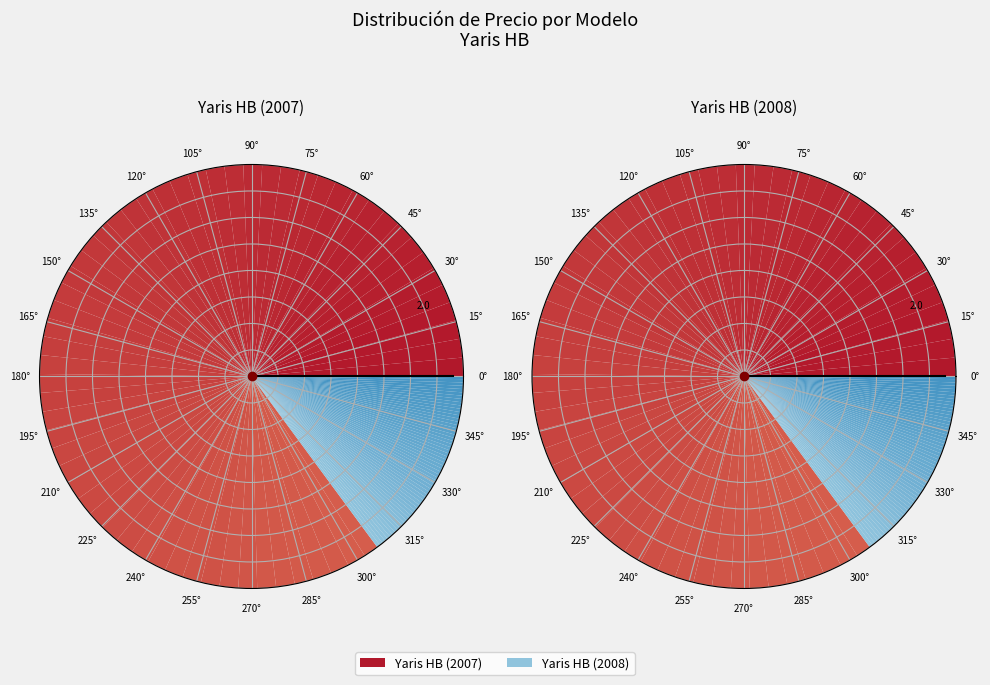

The Yaris HB (2008) slice represents 15% of the pie. True or false?

True